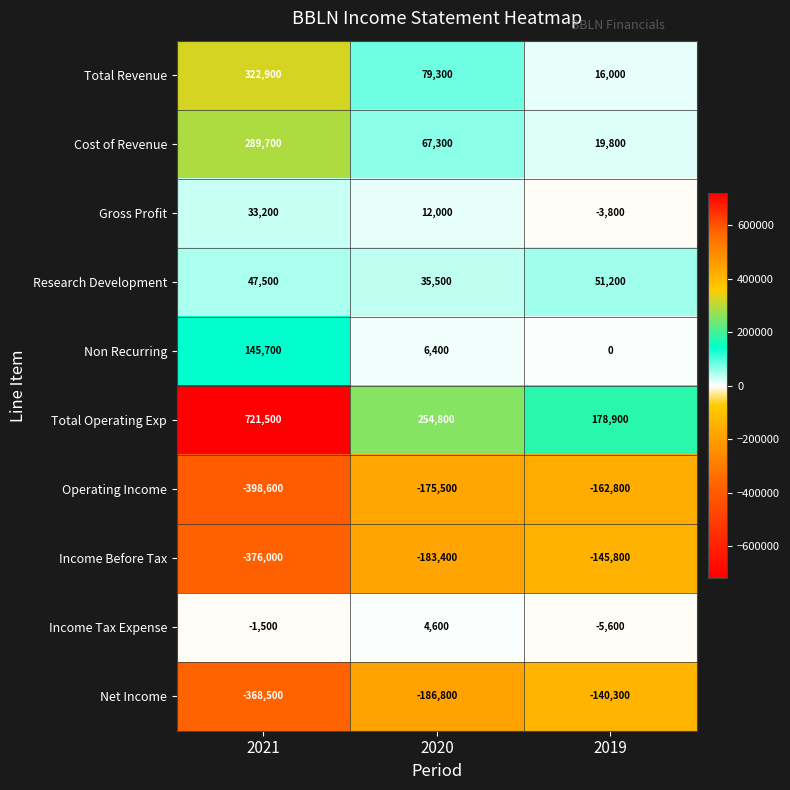

How many data points in Income Tax Expense are above -1500?

1